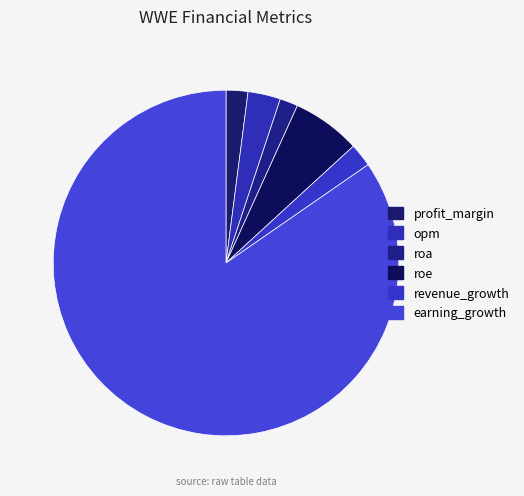

How many slices are in this pie chart?

6